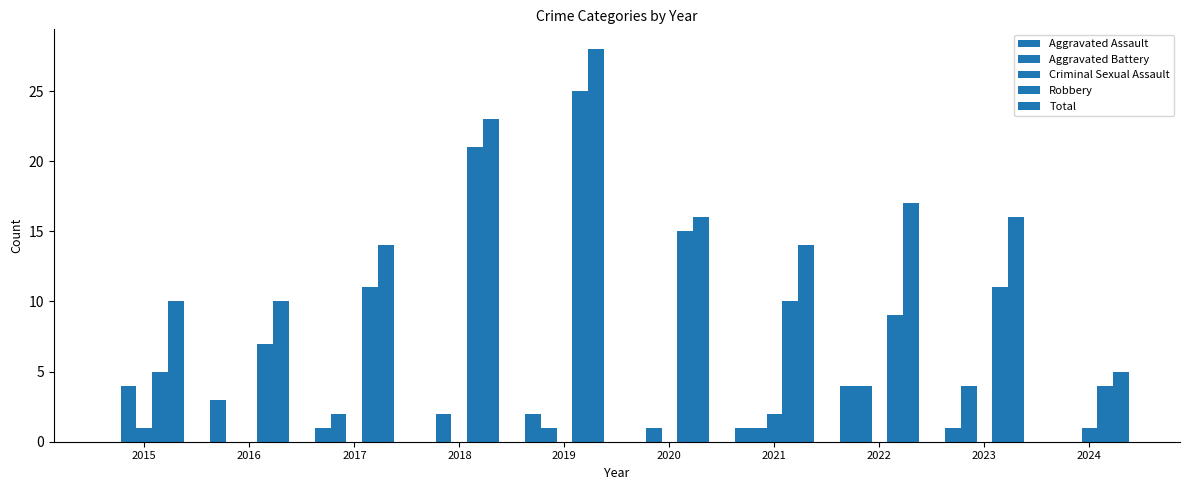

What is the total value across all series at 2020?

32